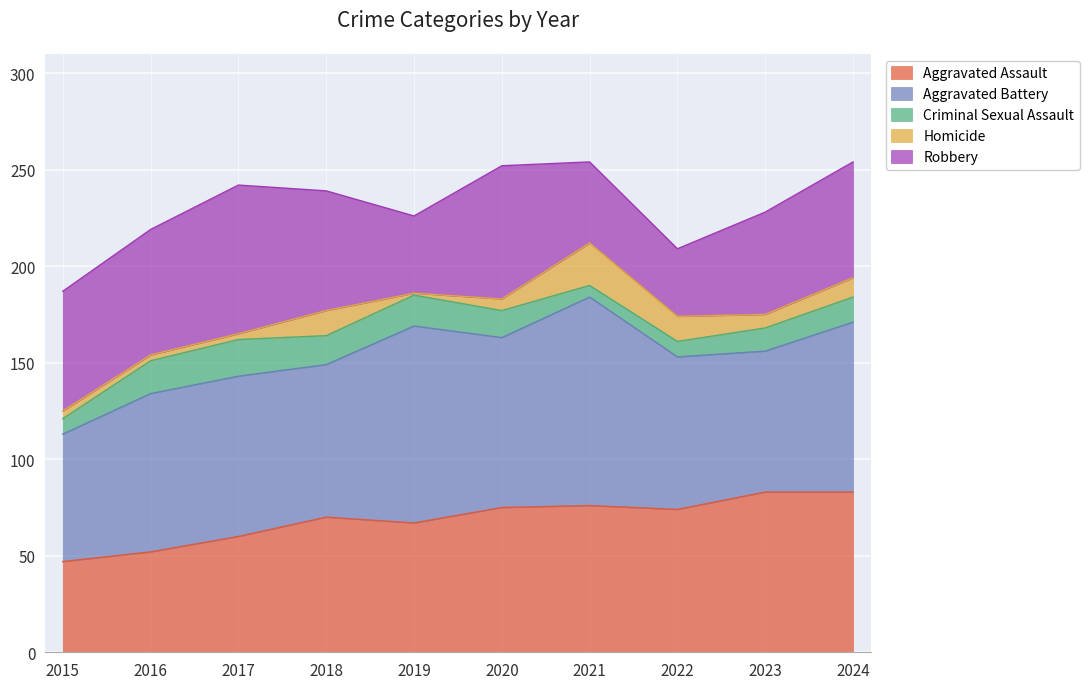

What is the smallest value displayed?

1